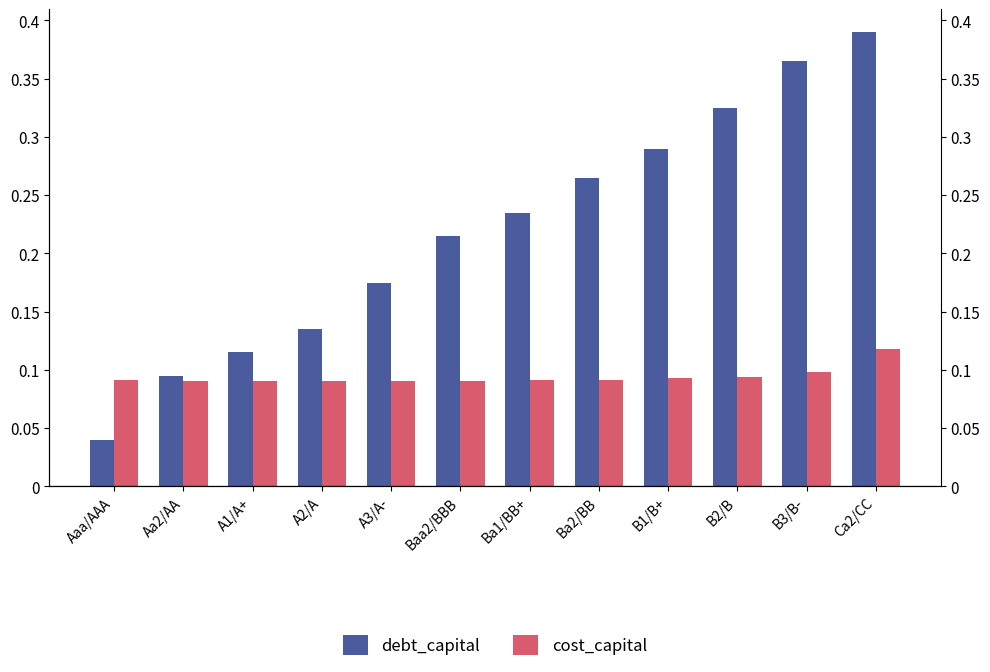

What is the total value across all series at A1/A+?

0.2